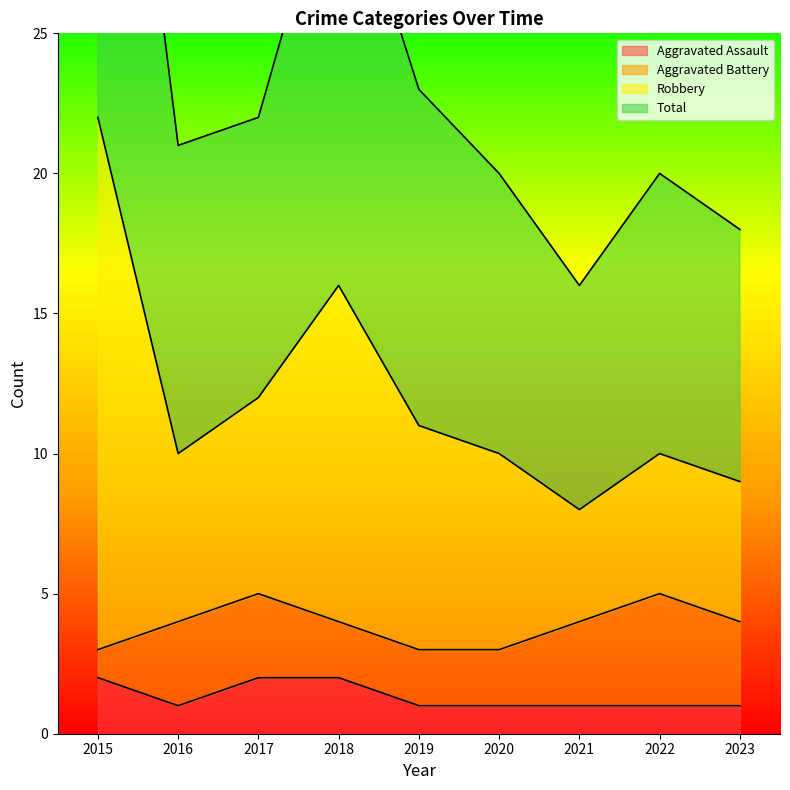

True or false: Aggravated Assault has a value of 1 at 2019.

True